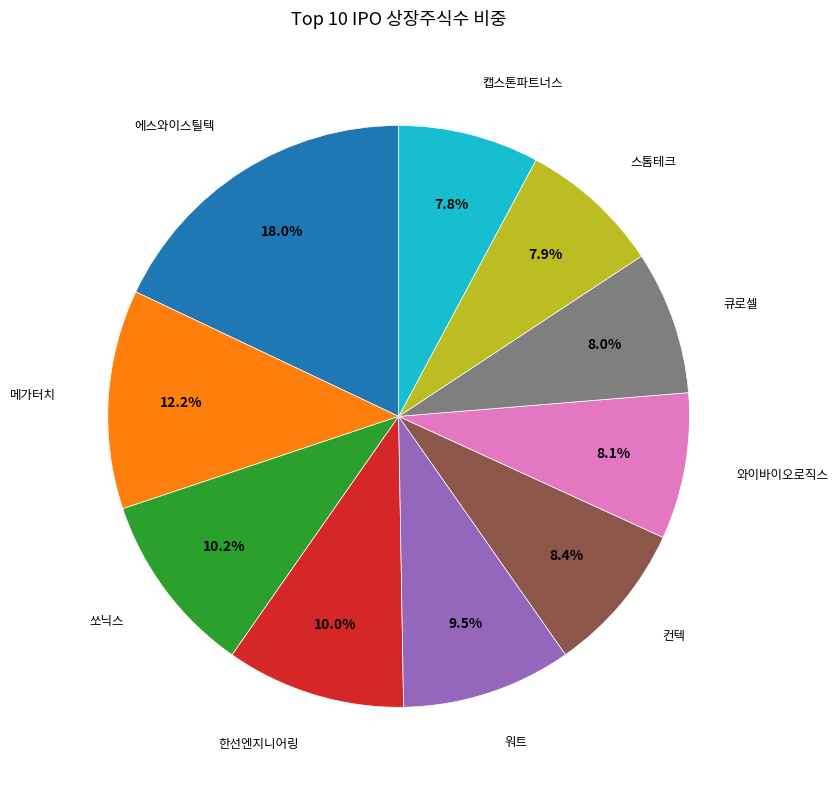

Does any single category account for the majority?

No